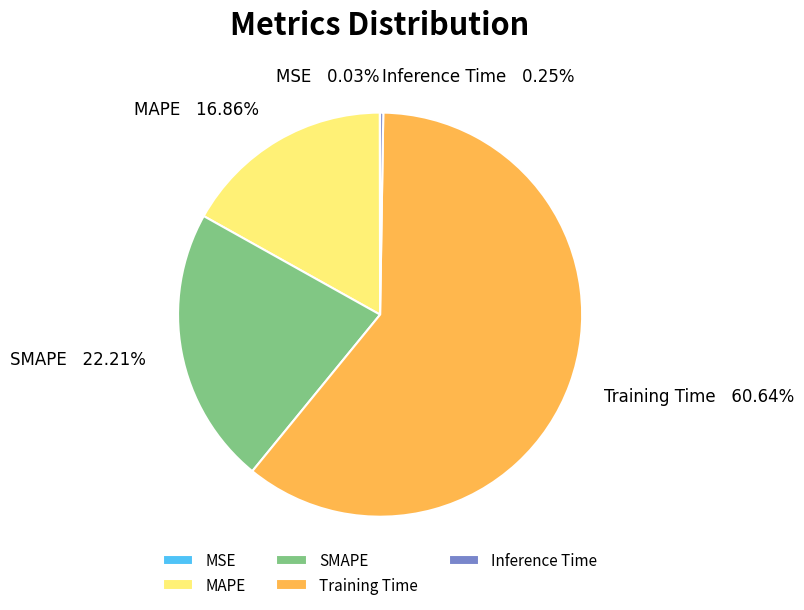

What is the largest slice in the pie chart?

Training Time